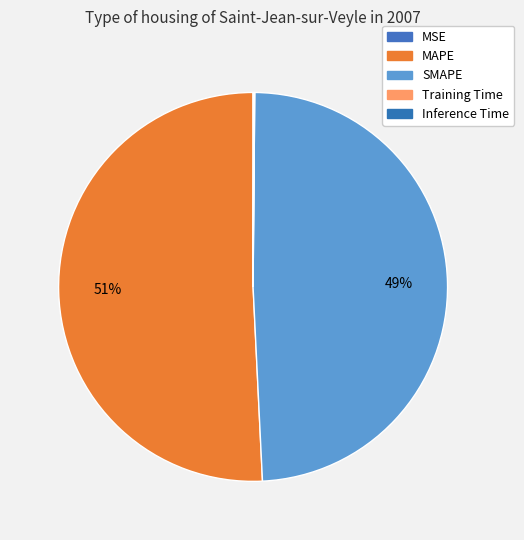

How much of the chart is everything except MSE?

100.0%